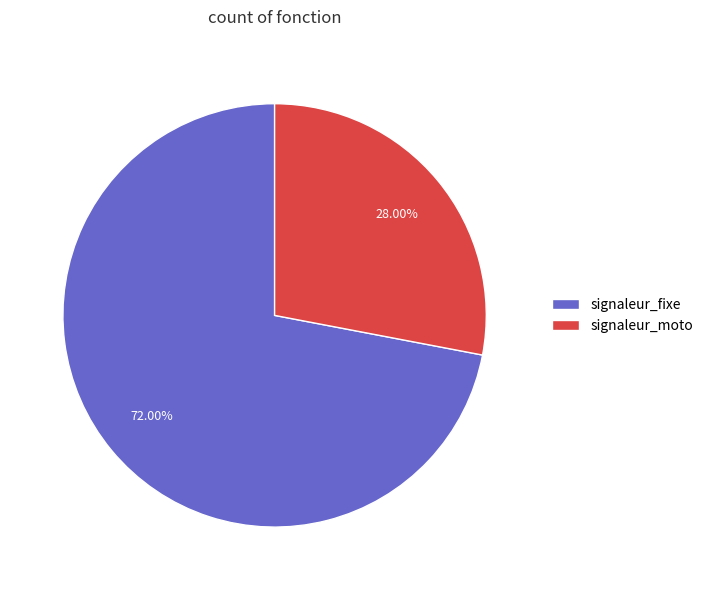

Count the number of slices in the pie.

2